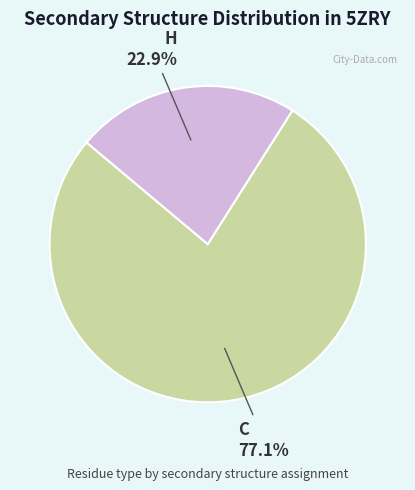

How much of the chart is everything except H?

77.1%